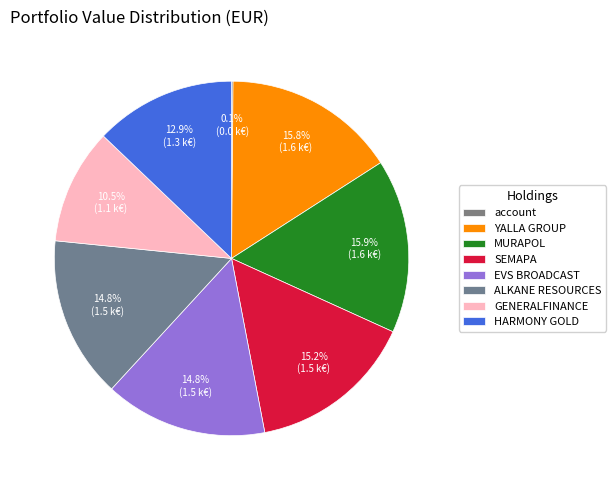

To the nearest percent, what percentage of the pie is EVS BROADCAST?

15%